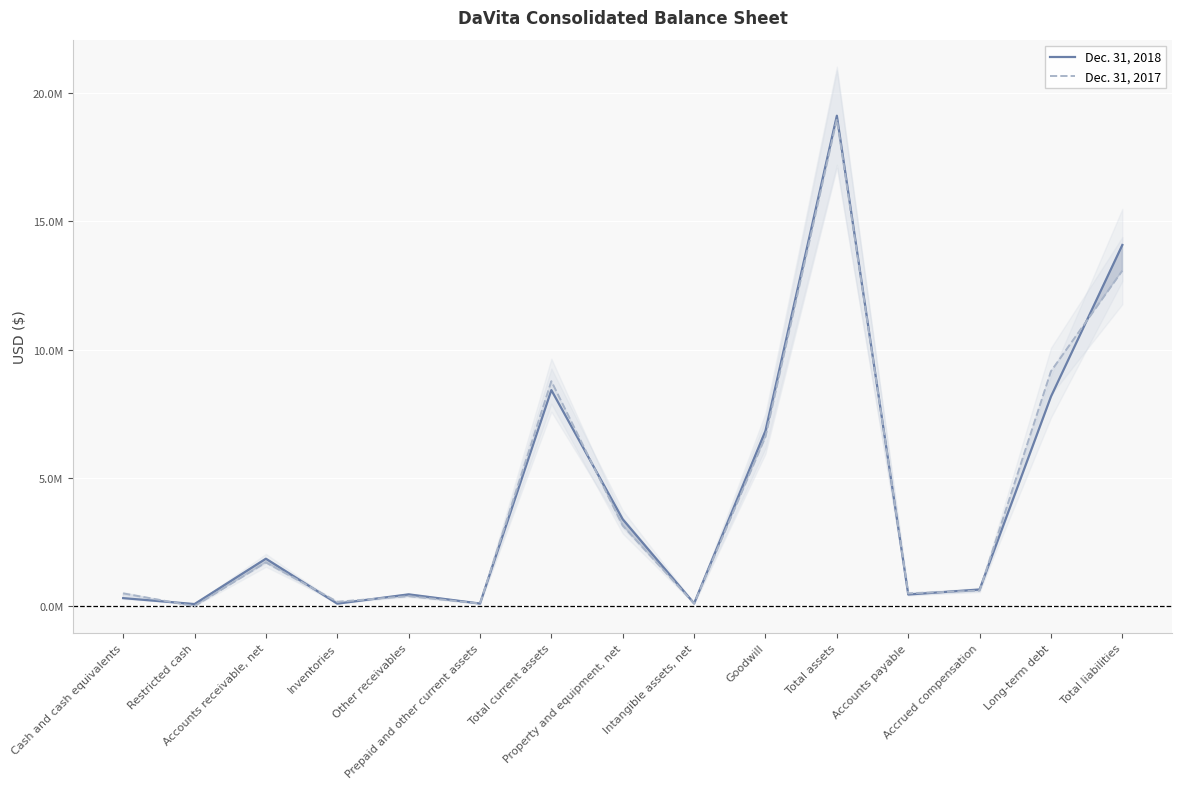

How many intersections are there between Dec. 31, 2017 and Dec. 31, 2018?

9